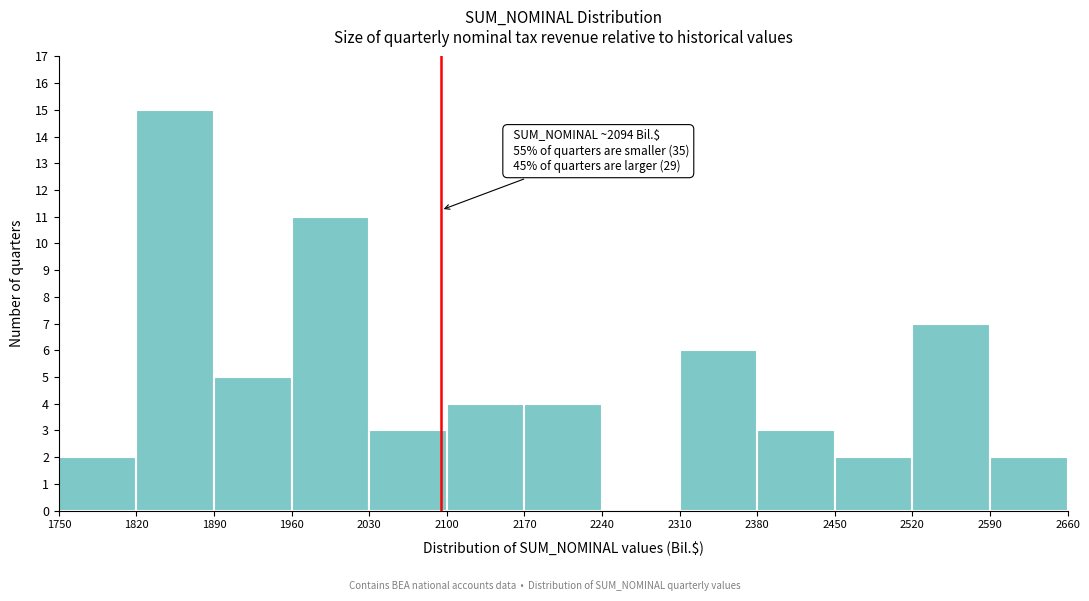

Over which range of the x-axis is the bar tallest?

1820 to 1890